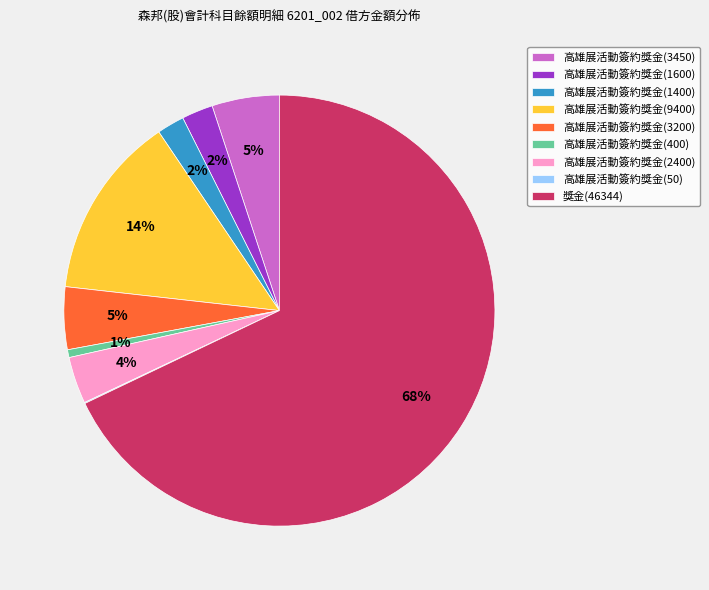

Combined, do 高雄展活動簽約獎金(3450) and 高雄展活動簽約獎金(9400) account for over 50%?

No